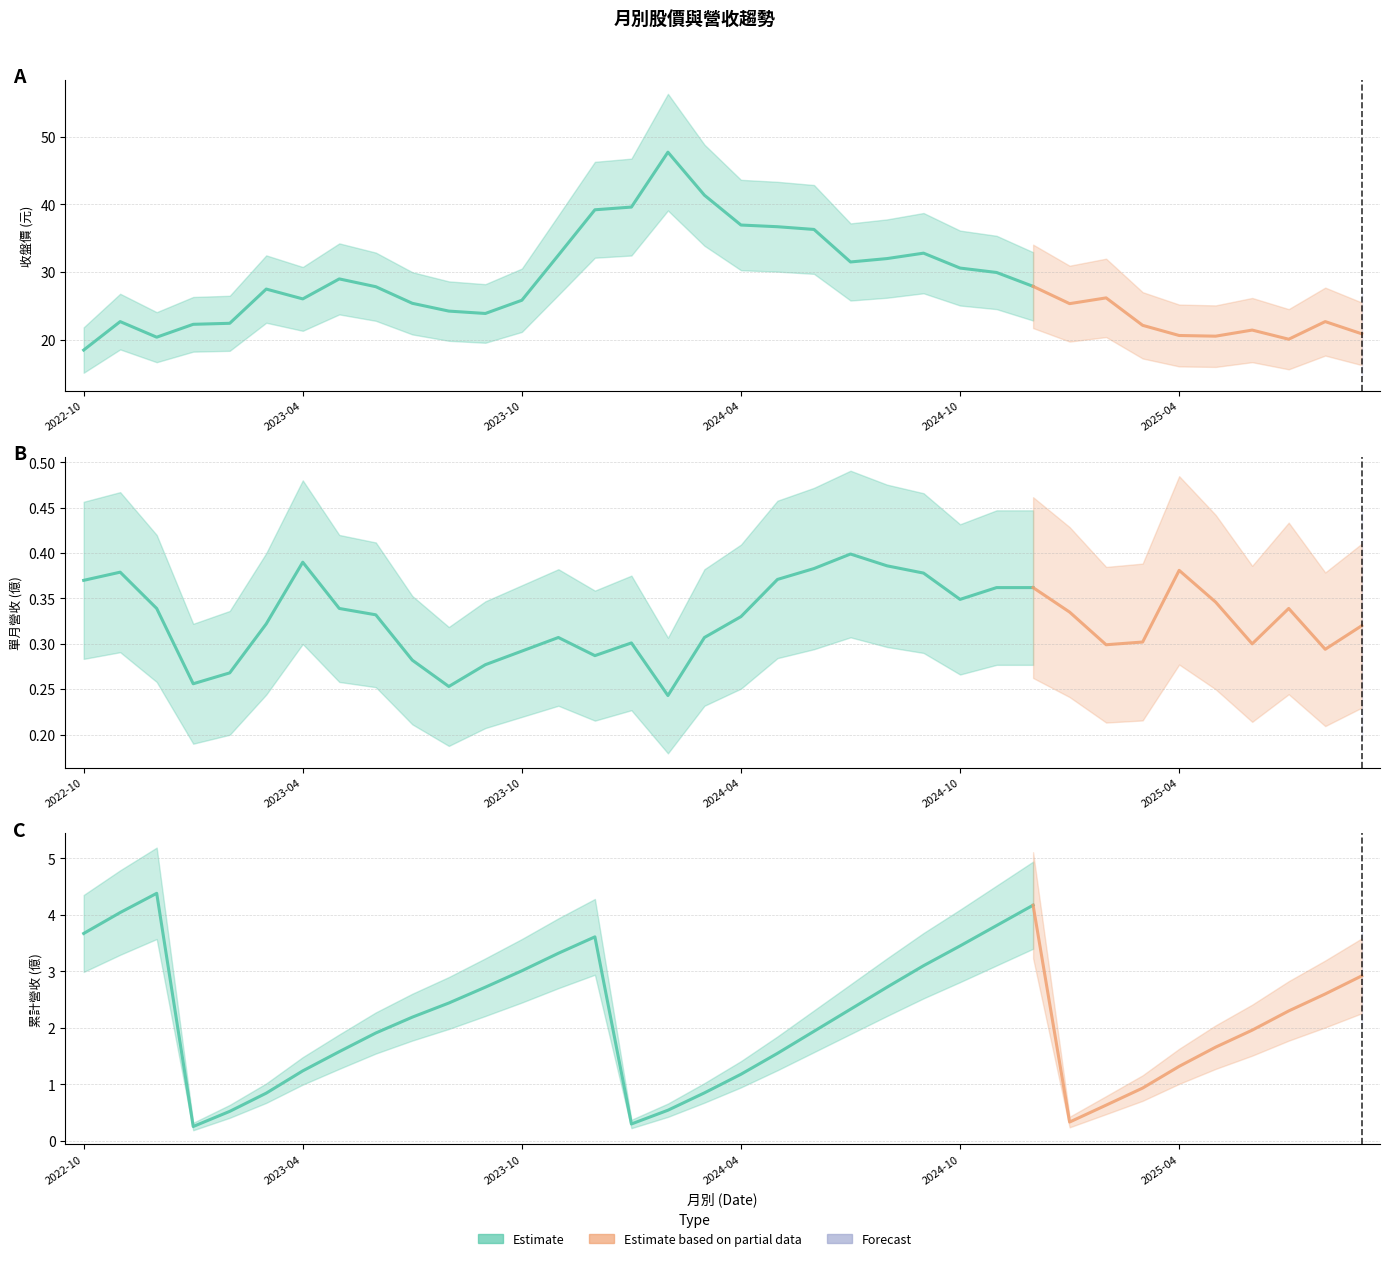

Reading left to right, list all the values displayed in this chart.

單月營收(億): 2022-10=0.4	2022-11=0.4	2022-12=0.3	2023-01=0.3	2023-02=0.3	2023-03=0.3	2023-04=0.4	2023-05=0.3	2023-06=0.3	2023-07=0.3	2023-08=0.3	2023-09=0.3	2023-10=0.3	2023-11=0.3	2023-12=0.3	2024-01=0.3	2024-02=0.2	2024-03=0.3	2024-04=0.3	2024-05=0.4	2024-06=0.4	2024-07=0.4	2024-08=0.4	2024-09=0.4	2024-10=0.3	2024-11=0.4	2024-12=0.4	2025-01=0.3	2025-02=0.3	2025-03=0.3	2025-04=0.4	2025-05=0.3	2025-06=0.3	2025-07=0.3	2025-08=0.3	2025-09=0.3
收盤價: 2022-10=18.5	2022-11=22.7	2022-12=20.4	2023-01=22.3	2023-02=22.4	2023-03=27.5	2023-04=26.1	2023-05=29.0	2023-06=27.9	2023-07=25.4	2023-08=24.2	2023-09=23.9	2023-10=25.9	2023-11=32.5	2023-12=39.2	2024-01=39.6	2024-02=47.7	2024-03=41.4	2024-04=37.0	2024-05=36.7	2024-06=36.3	2024-07=31.5	2024-08=32.0	2024-09=32.8	2024-10=30.6	2024-11=29.9	2024-12=27.9	2025-01=25.4	2025-02=26.2	2025-03=22.1	2025-04=20.6	2025-05=20.6	2025-06=21.4	2025-07=20.1	2025-08=22.7	2025-09=20.9
累計營收(億): 2022-10=3.7	2022-11=4.0	2022-12=4.4	2023-01=0.3	2023-02=0.5	2023-03=0.8	2023-04=1.2	2023-05=1.6	2023-06=1.9	2023-07=2.2	2023-08=2.4	2023-09=2.7	2023-10=3.0	2023-11=3.3	2023-12=3.6	2024-01=0.3	2024-02=0.5	2024-03=0.9	2024-04=1.2	2024-05=1.6	2024-06=1.9	2024-07=2.3	2024-08=2.7	2024-09=3.1	2024-10=3.5	2024-11=3.8	2024-12=4.2	2025-01=0.3	2025-02=0.6	2025-03=0.9	2025-04=1.3	2025-05=1.7	2025-06=2.0	2025-07=2.3	2025-08=2.6	2025-09=2.9